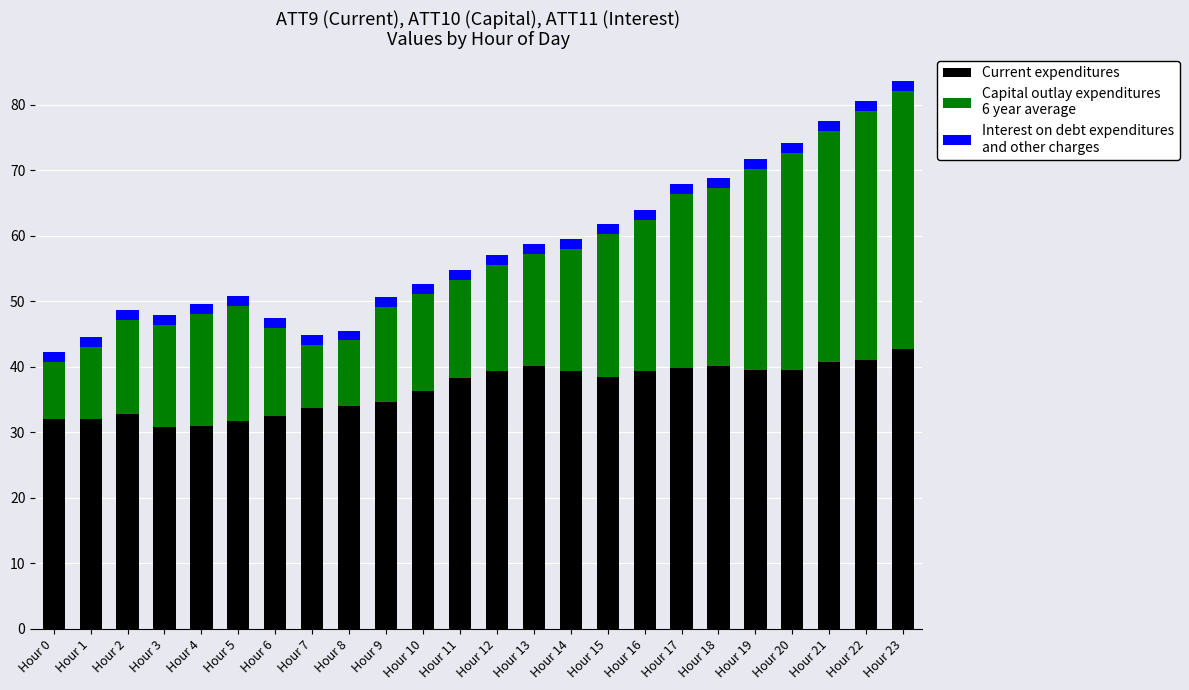

Is it true that Capital outlay expenditures
6 year average equals 15.3 at Hour 16?

False